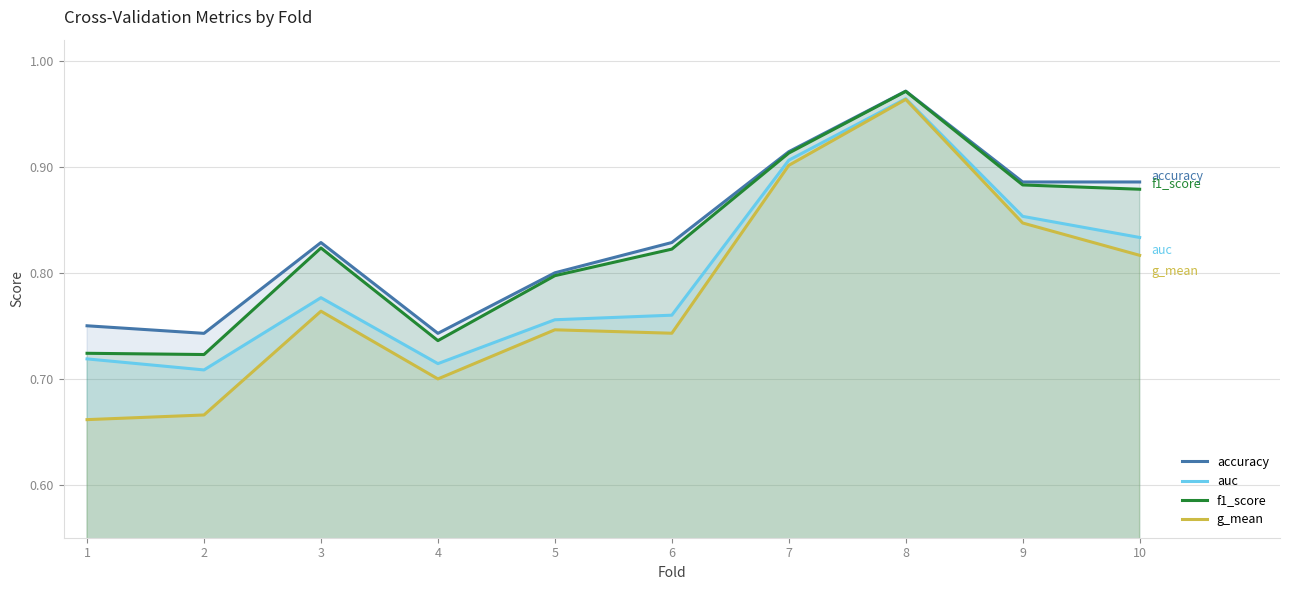

True or false: accuracy has a value of 0.8 at 5.

True